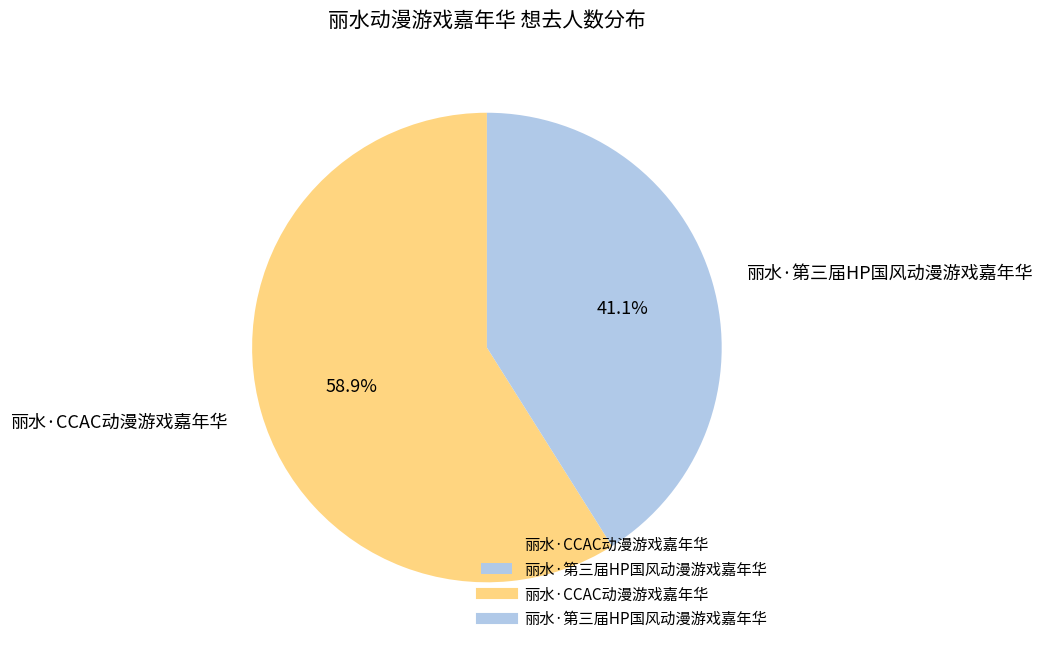

To the nearest percent, what is the difference between the largest and smallest slice percentages?

18%